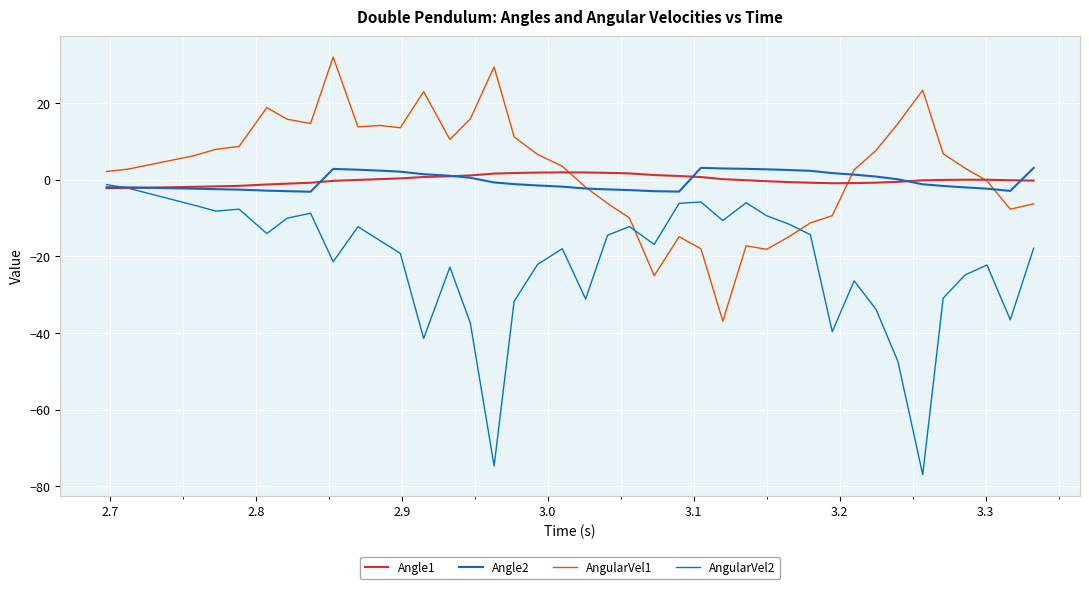

How many lines are shown in the chart?

4